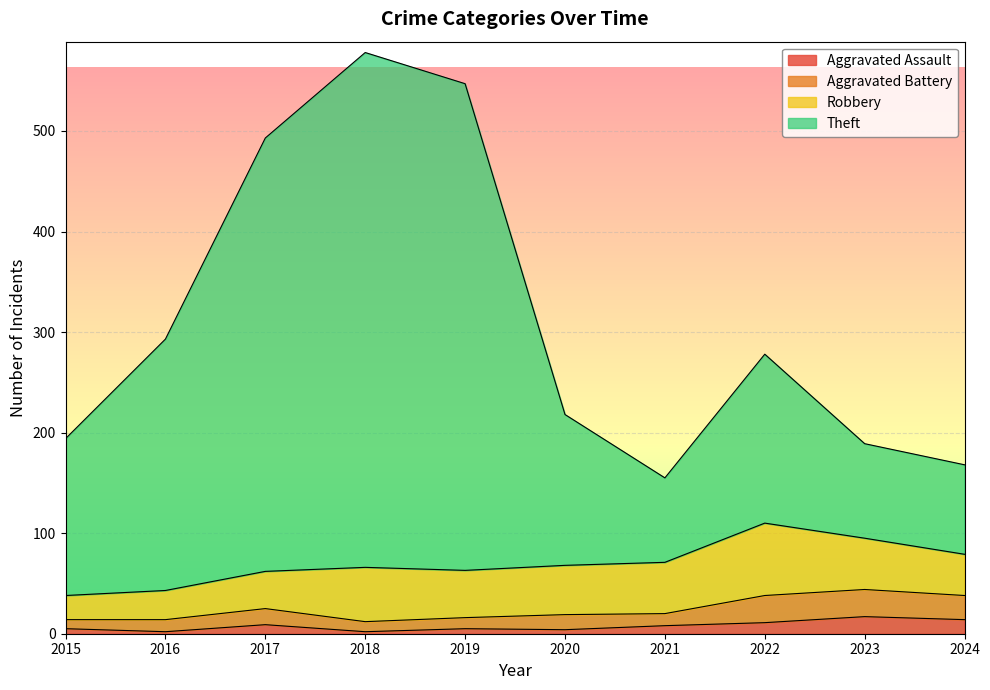

How many categories are shown in the chart?

10